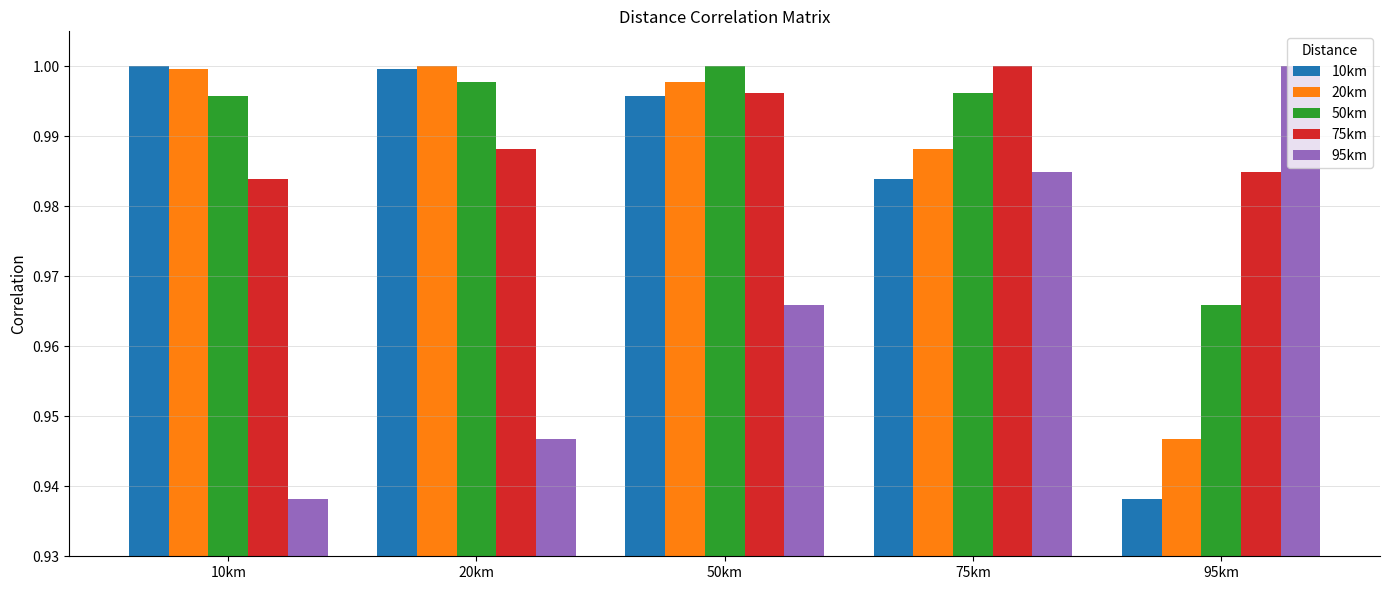

What is the sum of all 50km values?

5.0